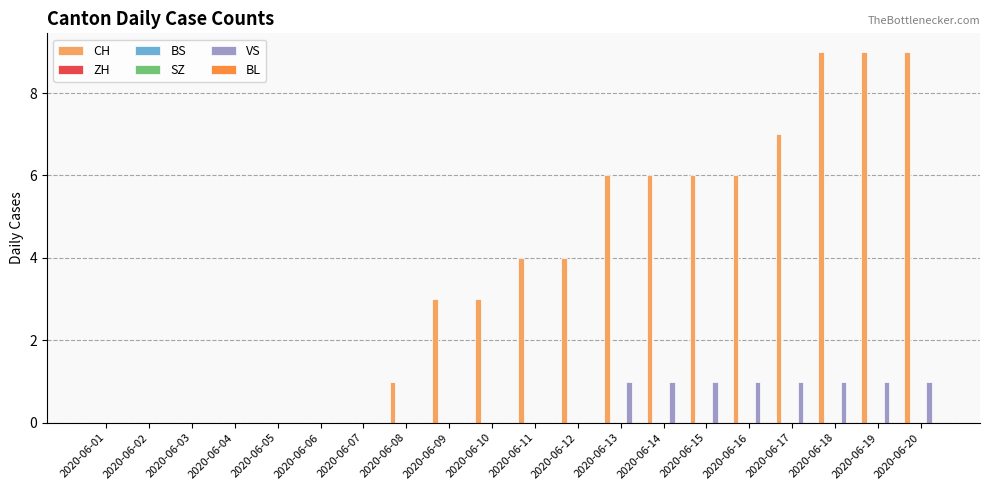

At which category does the chart reach its peak across all series?

2020-06-18